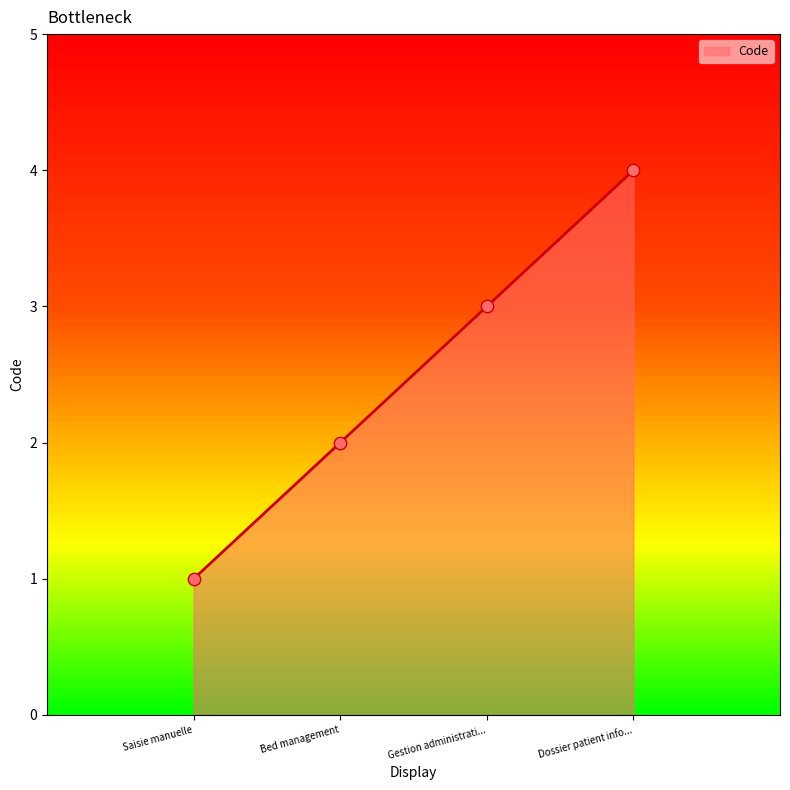

What is the lowest value of the Code series?

1.0